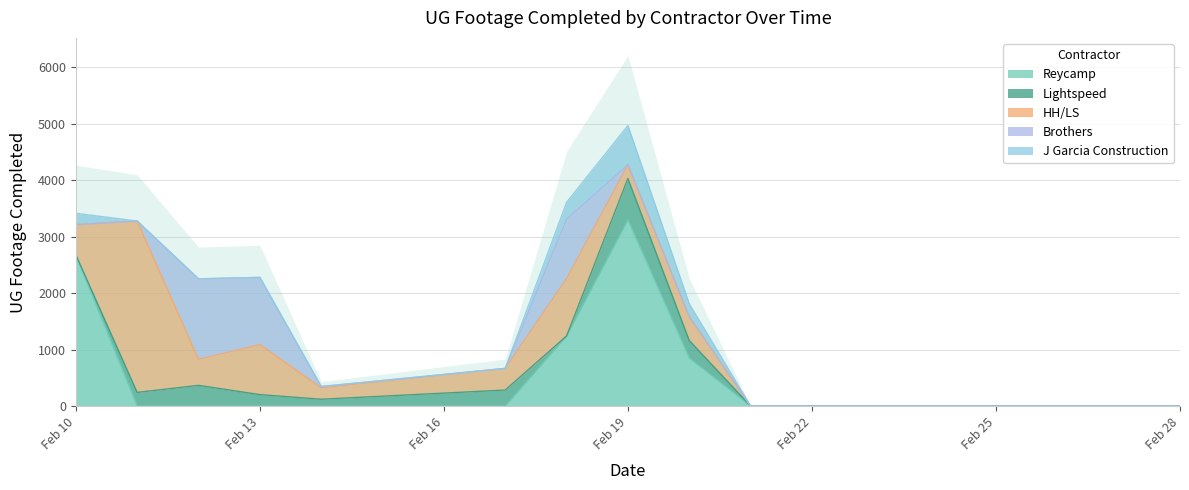

The value of Reycamp at Feb 13 is 0. True or false?

True